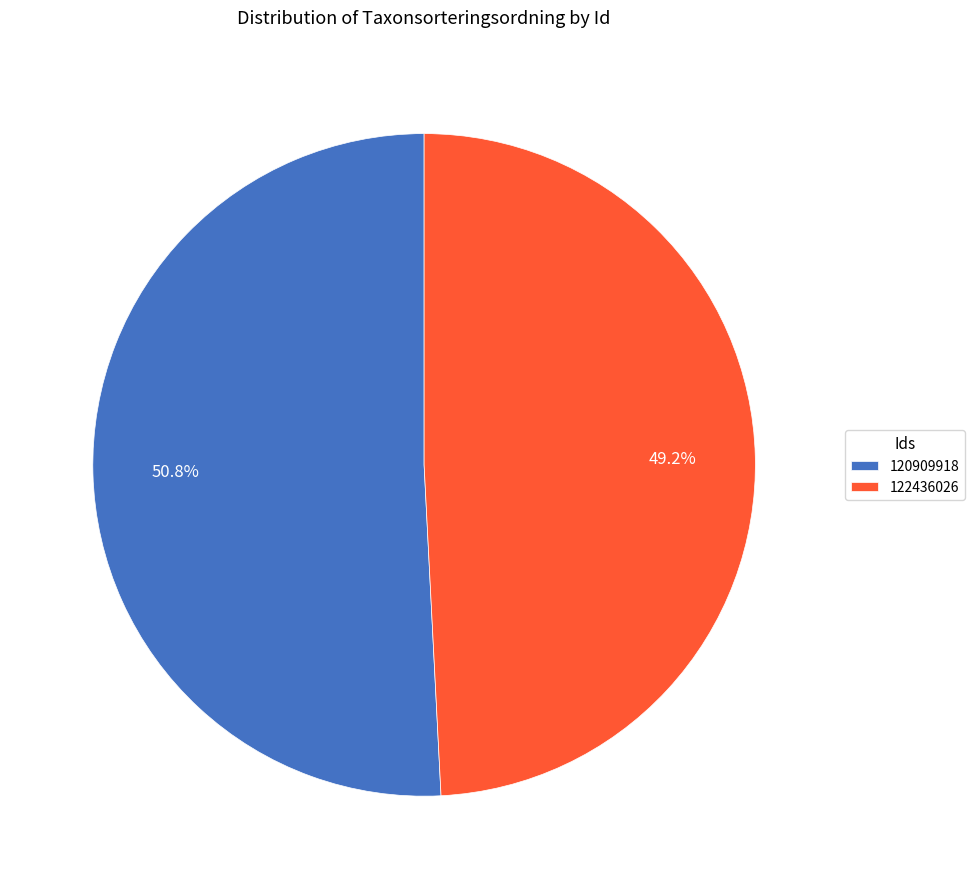

To the nearest percent, what is the average slice percentage?

50%